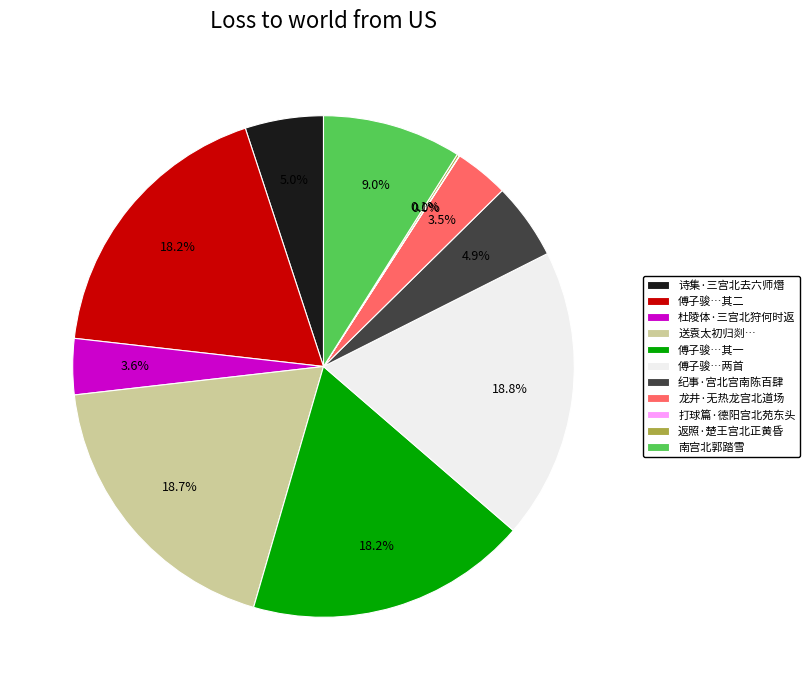

Approximately how many times larger is the value at 南宫北郭踏雪 compared to 傅子骏…两首?

0.5